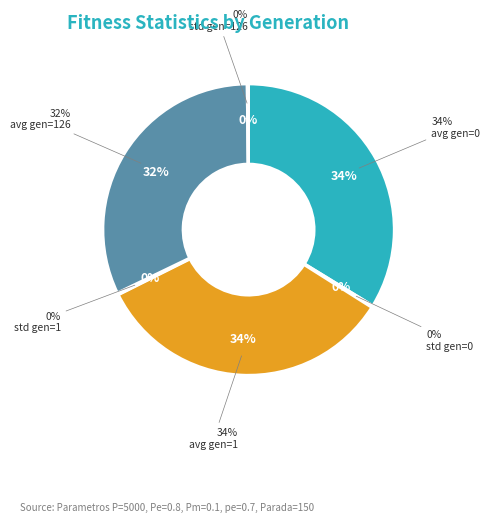

To the nearest percent, what portion does avg gen=0 represent?

34%